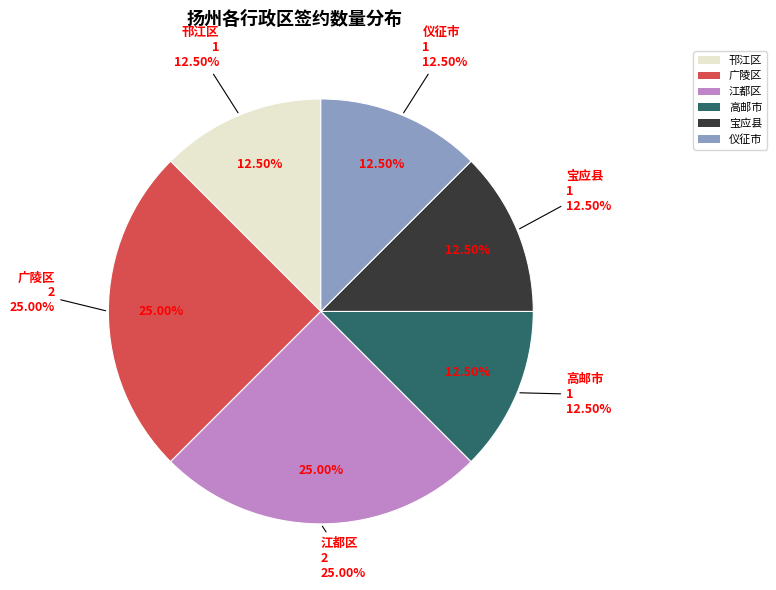

How many slices are in this pie chart?

6